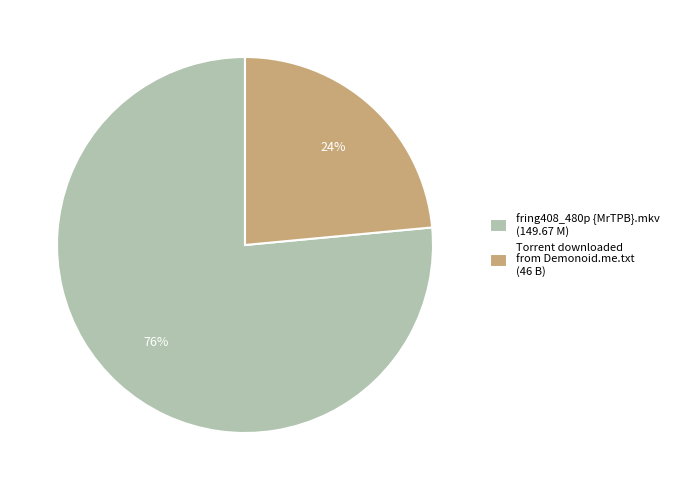

Which slice is the largest?

fring408_480p {MrTPB}.mkv